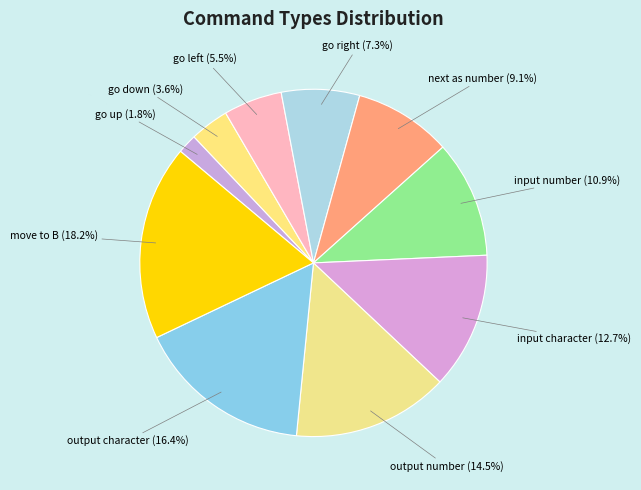

To the nearest percent, what is the average slice percentage?

10%